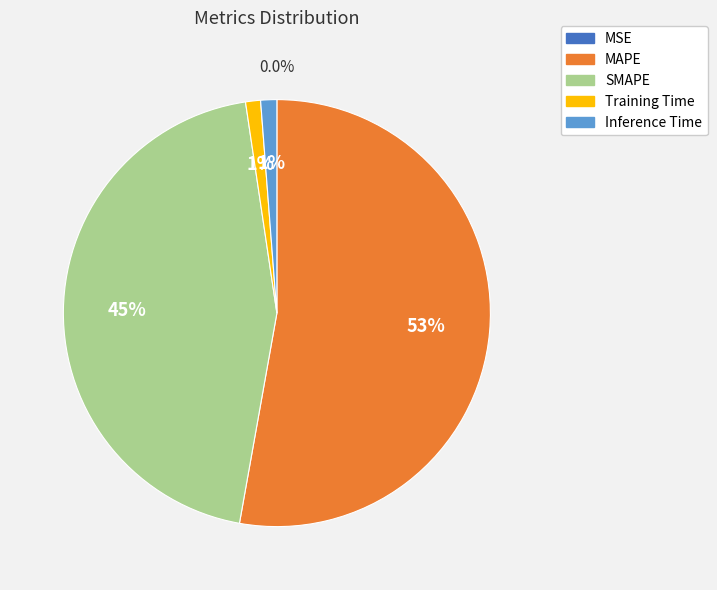

The Inference Time slice represents 1% of the pie. True or false?

True